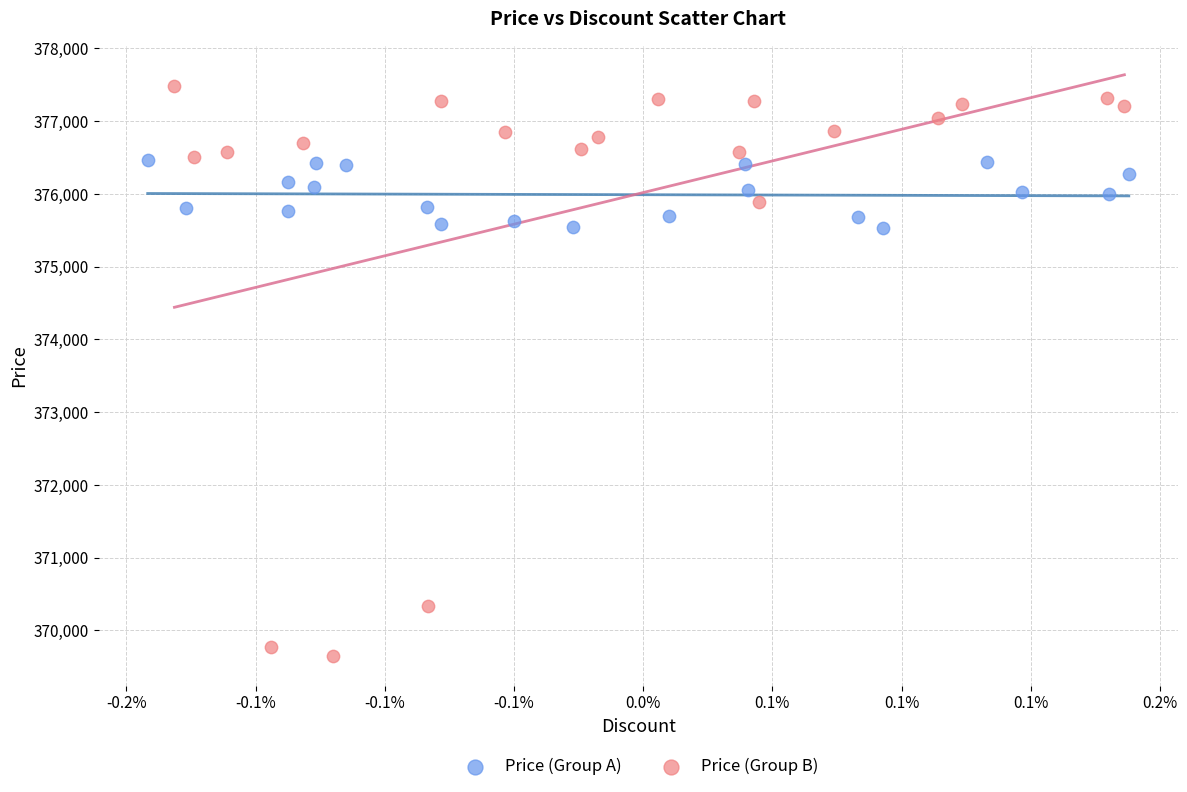

Which series has the largest Y range (max minus min)?

Price (Group B)